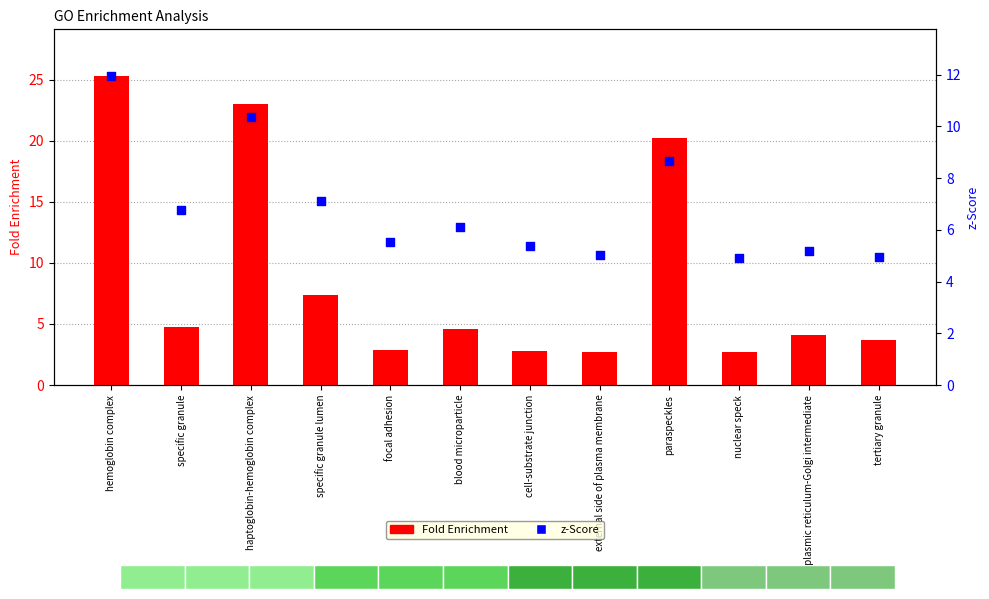

Which series has the largest total across all categories?

Fold Enrichment